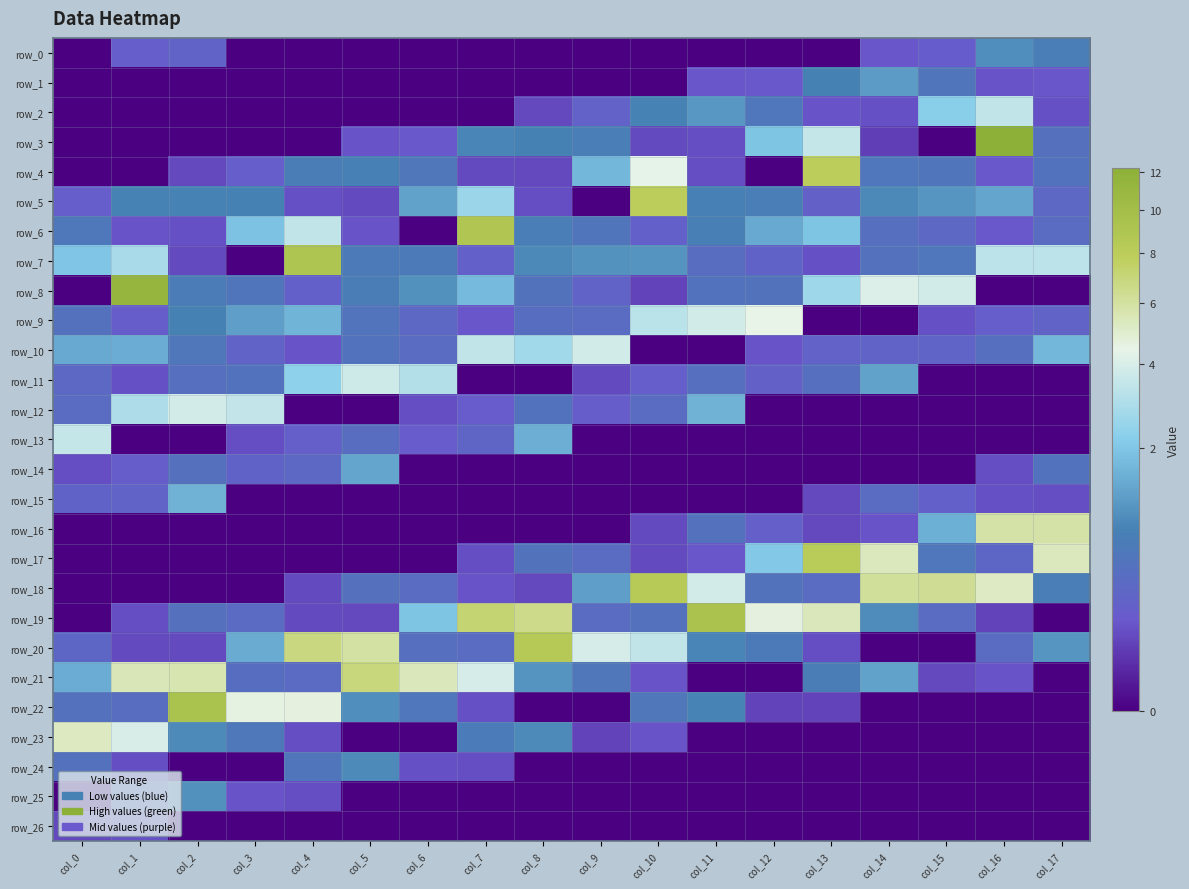

How many data points in row_11 are above 0?

13